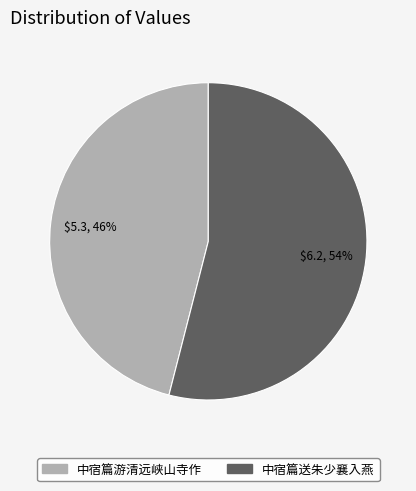

What is the majority slice?

中宿篇送朱少襄入燕